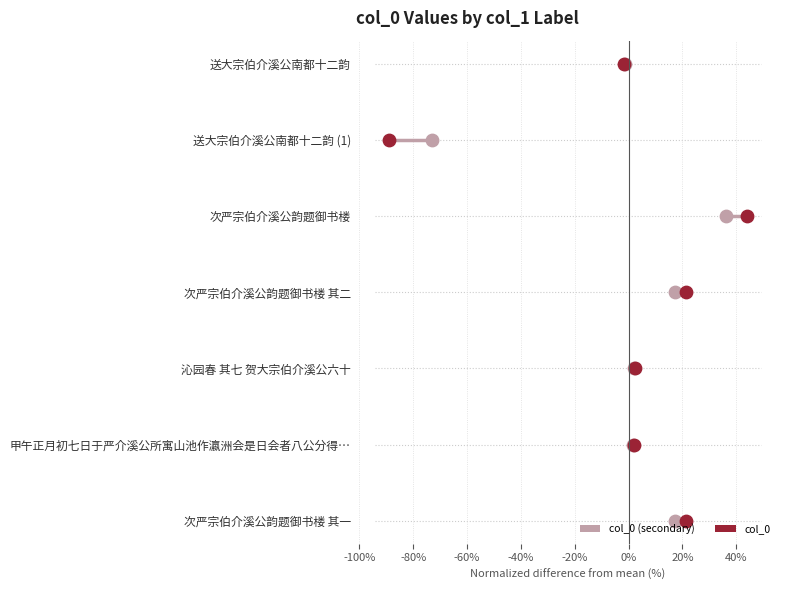

What is the total value across all series at 0%?

12